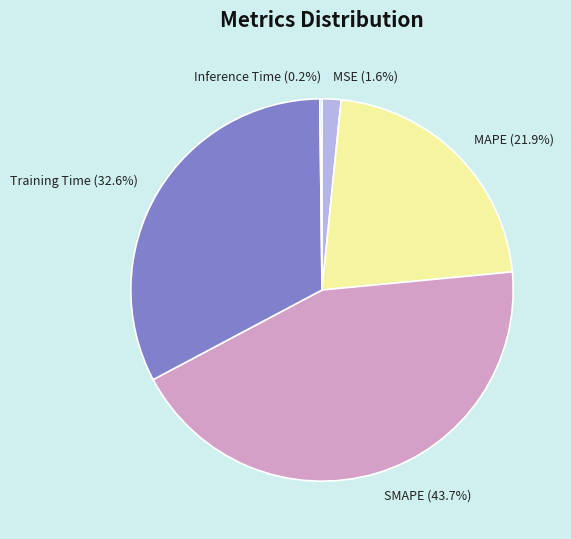

Combined, do Training Time and SMAPE account for over 50%?

Yes